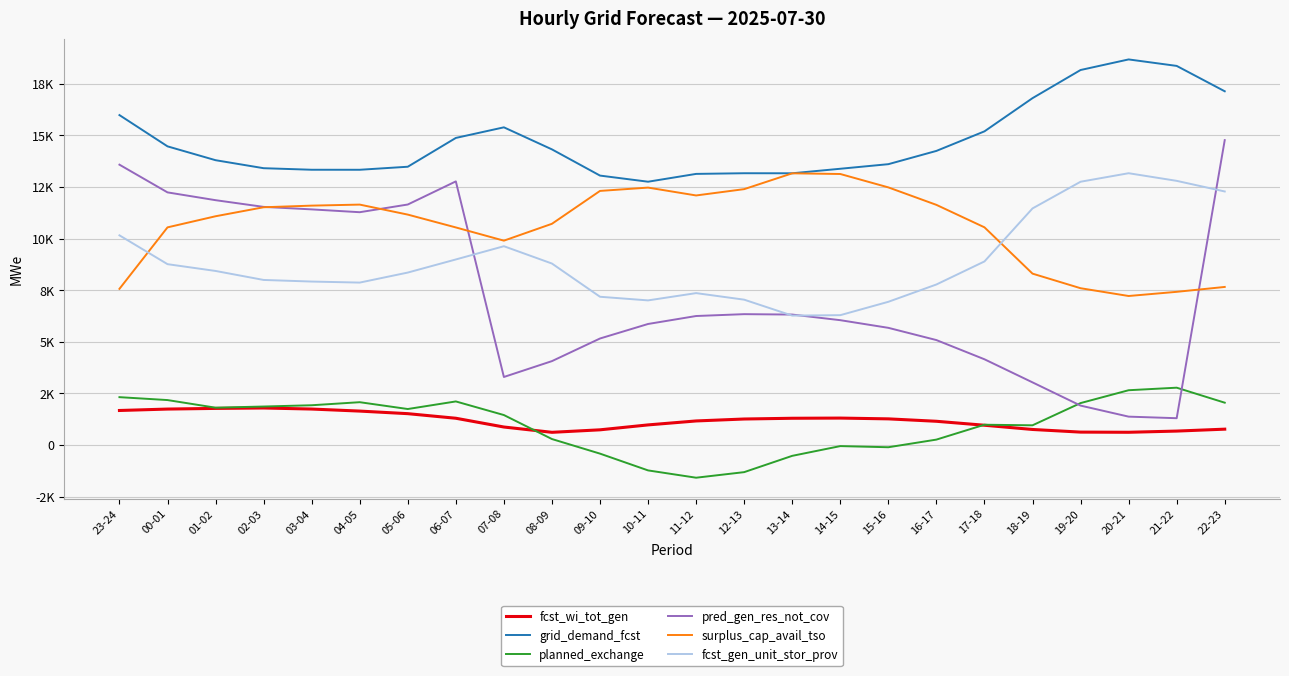

What are all the series names shown in the legend?

fcst_wi_tot_gen, grid_demand_fcst, planned_exchange, pred_gen_res_not_cov, surplus_cap_avail_tso, fcst_gen_unit_stor_prov